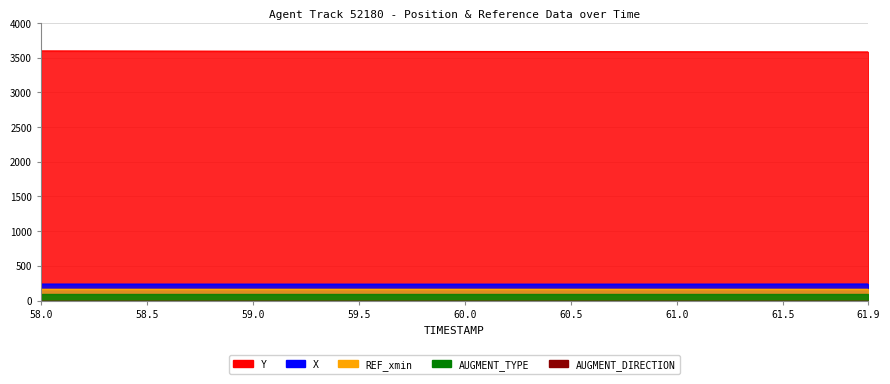

Reading left to right, list all the values displayed in this chart.

X: 235.6	235.5	235.4	235.3	235.2	235.1	235.0	234.9	234.8	234.8	234.7	234.6	234.6	234.5	234.4	234.4	234.3	234.3	234.3	234.3	234.3	234.3	234.3	234.3	234.4	234.4	234.5	234.6	234.6	234.7	234.8	235.0	235.1	235.2	235.4	235.6	235.7	235.9	236.1	236.3
Y: 3598.4	3598.0	3597.6	3597.2	3596.8	3596.4	3596.0	3595.6	3595.2	3594.7	3594.3	3593.9	3593.5	3593.2	3592.8	3592.3	3592.0	3591.6	3591.2	3590.8	3590.4	3590.0	3589.6	3589.2	3588.8	3588.4	3588.0	3587.6	3587.2	3586.8	3586.5	3586.1	3585.8	3585.4	3585.0	3584.7	3584.3	3584.0	3583.7	3583.4
REF_xmin: 172.0	172.0	172.0	172.0	172.0	172.0	172.0	172.0	172.0	172.0	172.0	172.0	172.0	172.0	172.0	172.0	172.0	172.0	172.0	172.0	172.0	172.0	172.0	172.0	172.0	172.0	172.0	172.0	172.0	172.0	172.0	172.0	172.0	172.0	172.0	172.0	172.0	172.0	172.0	172.0
AUGMENT_TYPE: 1.0	1.0	1.0	1.0	1.0	1.0	1.0	1.0	1.0	1.0	1.0	1.0	1.0	1.0	1.0	1.0	1.0	1.0	1.0	1.0	1.0	1.0	1.0	1.0	1.0	1.0	1.0	1.0	1.0	1.0	1.0	1.0	1.0	1.0	1.0	1.0	1.0	1.0	1.0	1.0
AUGMENT_DIRECTION: 0.0	0.0	0.0	0.0	0.0	0.0	0.0	0.0	0.0	0.0	0.0	0.0	0.0	0.0	0.0	0.0	0.0	0.0	0.0	0.0	0.0	0.0	0.0	0.0	0.0	0.0	0.0	0.0	0.0	0.0	0.0	0.0	0.0	0.0	0.0	0.0	0.0	0.0	0.0	0.0